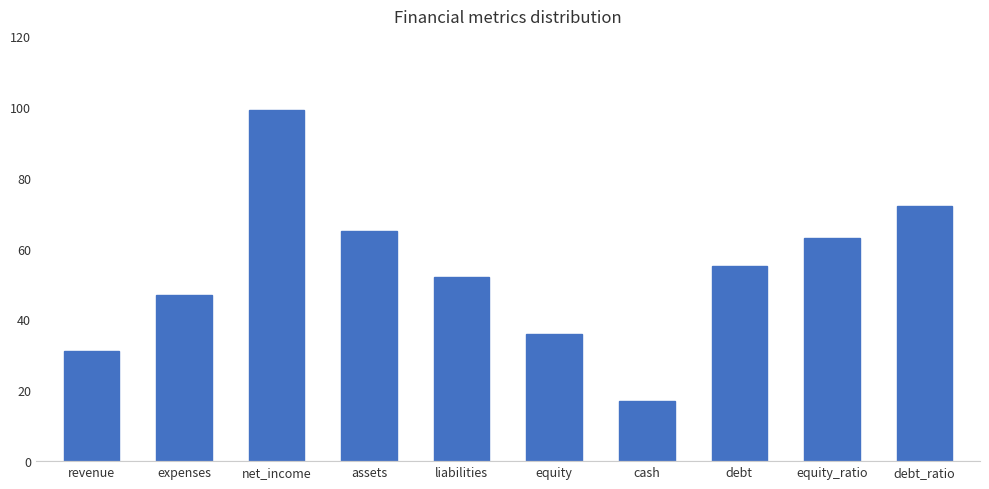

List the labels in order of value, largest first.

net_income, debt_ratio, assets, equity_ratio, debt, liabilities, expenses, equity, revenue, cash